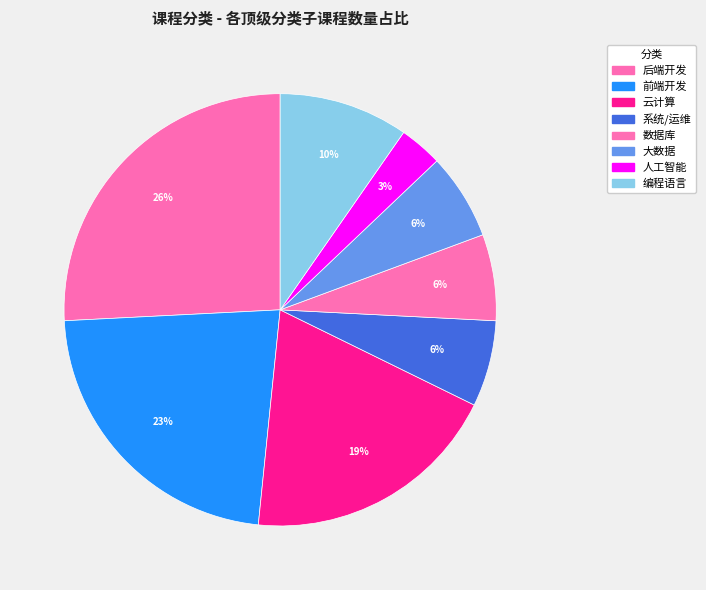

How much of the chart is everything except 后端开发?

74.2%